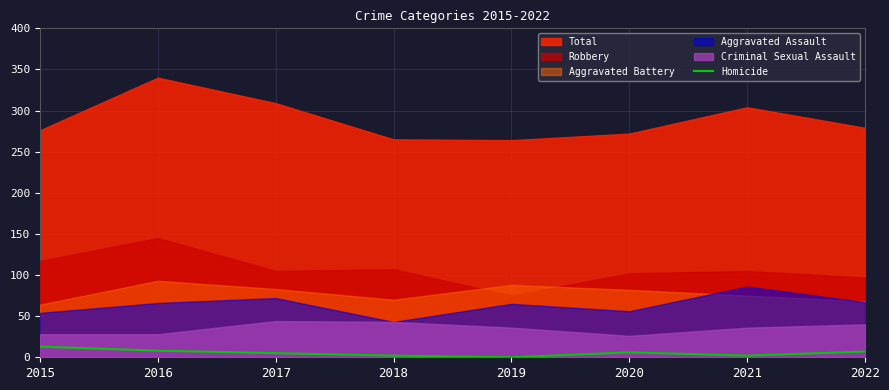

The value of Homicide at 2016 is 8. True or false?

True